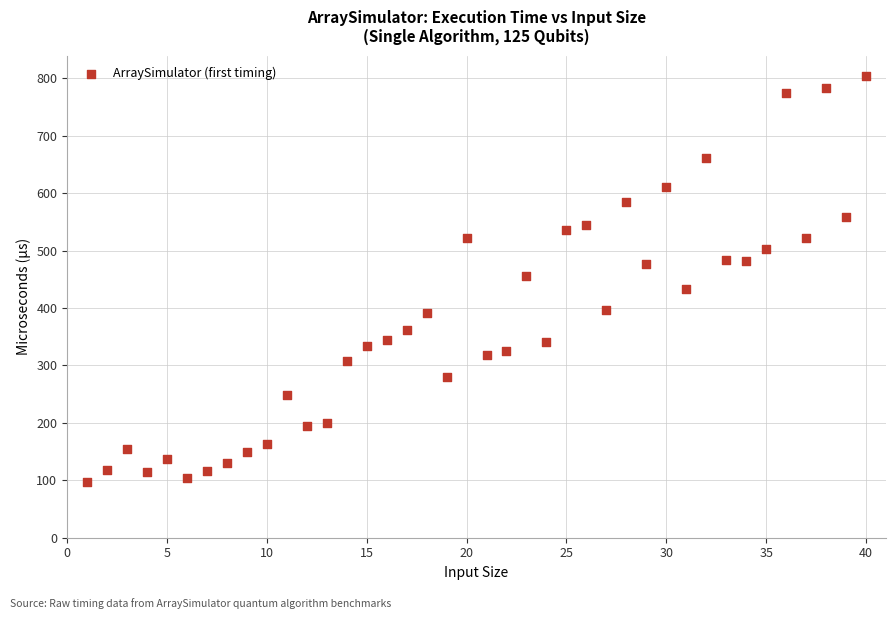

What is the range of Y values (max minus min)?

706.9